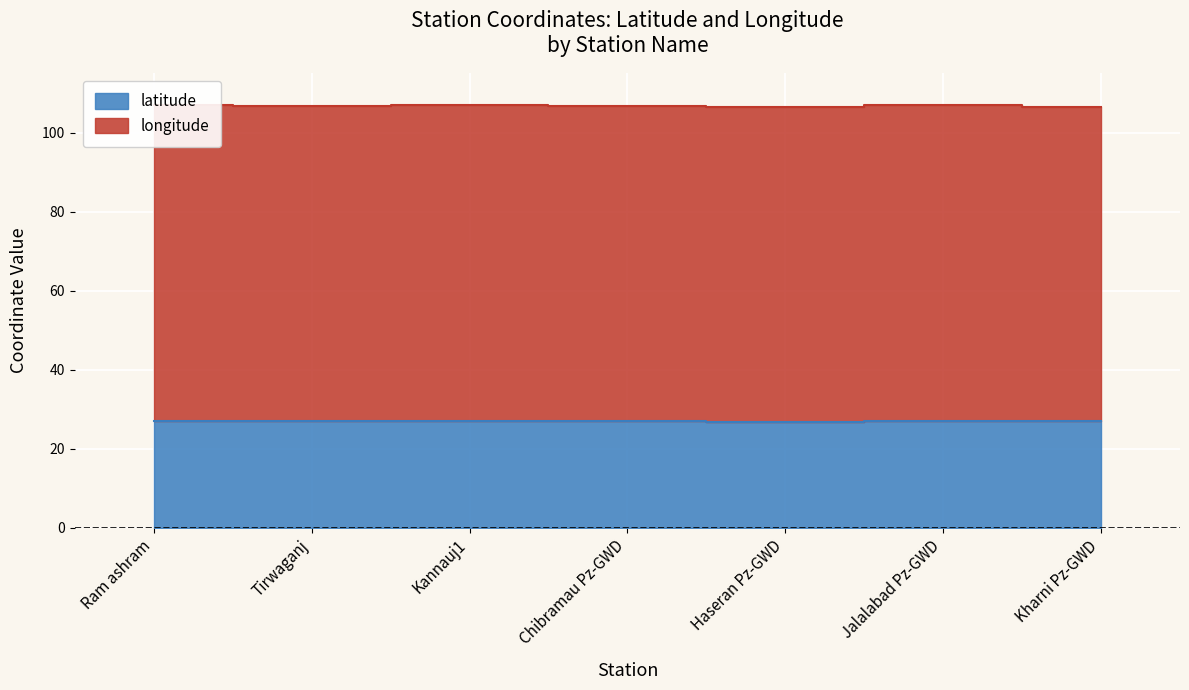

Rank the categories by value from lowest to highest.

Haseran Pz-GWD, Tirwaganj, Kharni Pz-GWD, Kannauj1, Jalalabad Pz-GWD, Chibramau Pz-GWD, Ram ashram